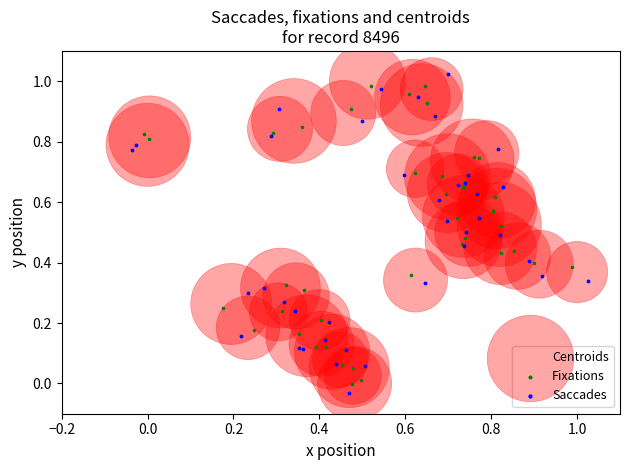

Which series contains the lowest Y value?

Saccades